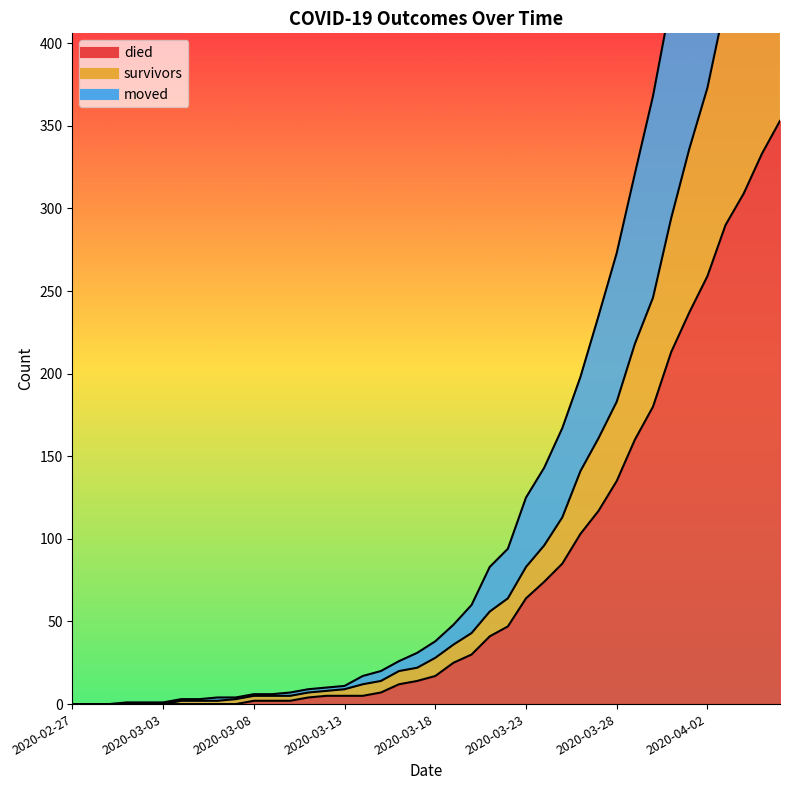

Rank the categories by moved value from lowest to highest.

2020-02-27, 2020-02-28, 2020-02-29, 2020-03-01, 2020-03-02, 2020-03-03, 2020-03-04, 2020-03-05, 2020-03-06, 2020-03-07, 2020-03-08, 2020-03-09, 2020-03-10, 2020-03-11, 2020-03-12, 2020-03-13, 2020-03-14, 2020-03-15, 2020-03-16, 2020-03-17, 2020-03-18, 2020-03-19, 2020-03-20, 2020-03-21, 2020-03-22, 2020-03-23, 2020-03-24, 2020-03-25, 2020-03-26, 2020-03-27, 2020-03-28, 2020-03-29, 2020-03-30, 2020-03-31, 2020-04-01, 2020-04-02, 2020-04-03, 2020-04-04, 2020-04-05, 2020-04-06